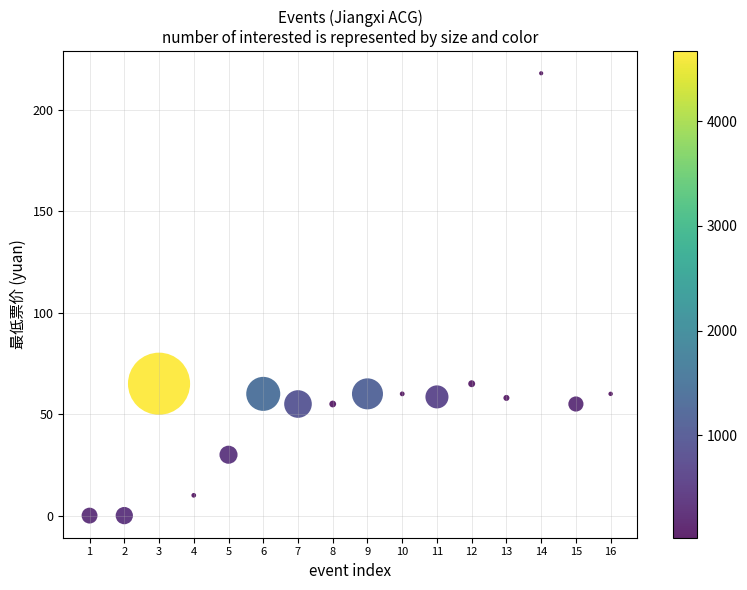

What is the range of X values (max minus min)?

15.0